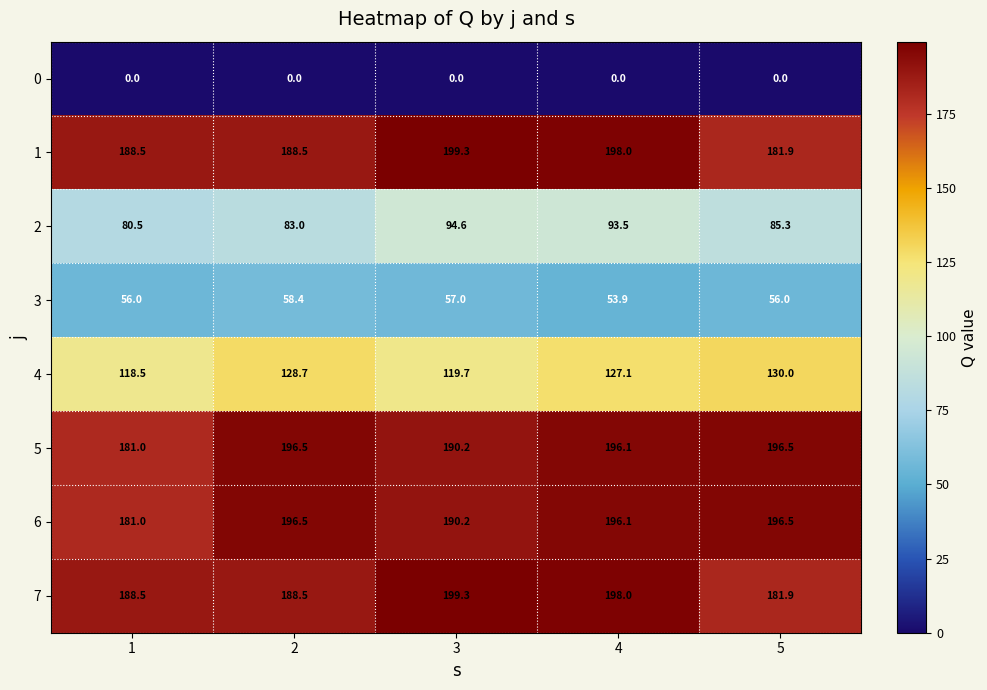

What is the total value across all series at 4?

1062.7